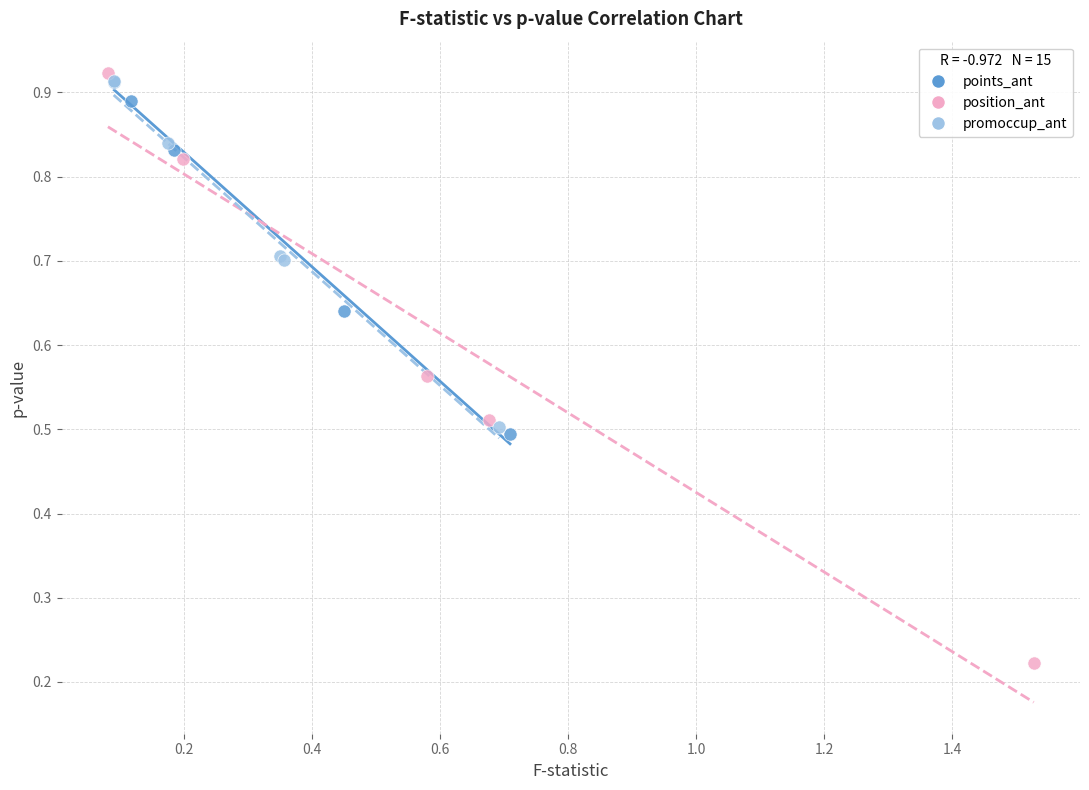

What are all the series names shown in the legend?

points_ant, position_ant, promoccup_ant